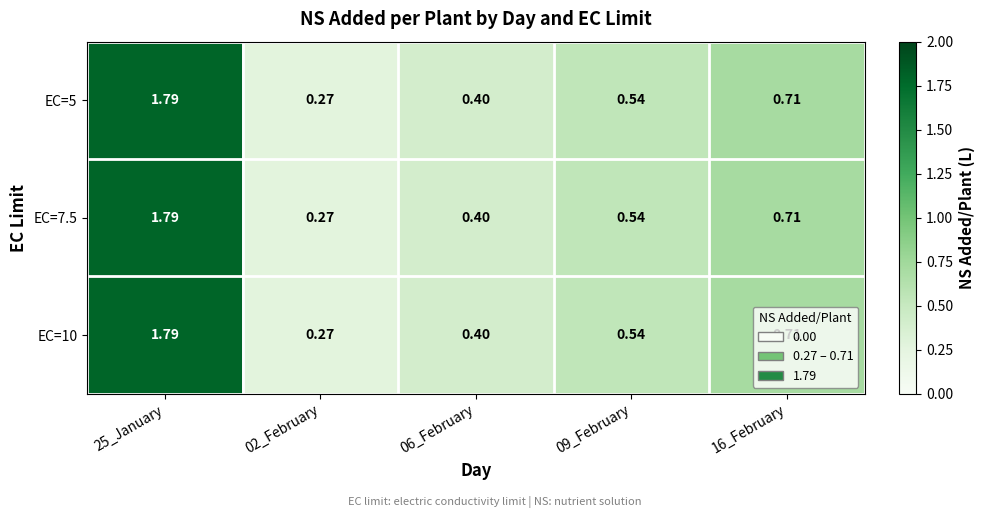

Is the value of EC=5 at 16_February greater than the value of EC=10 at 09_February?

Yes